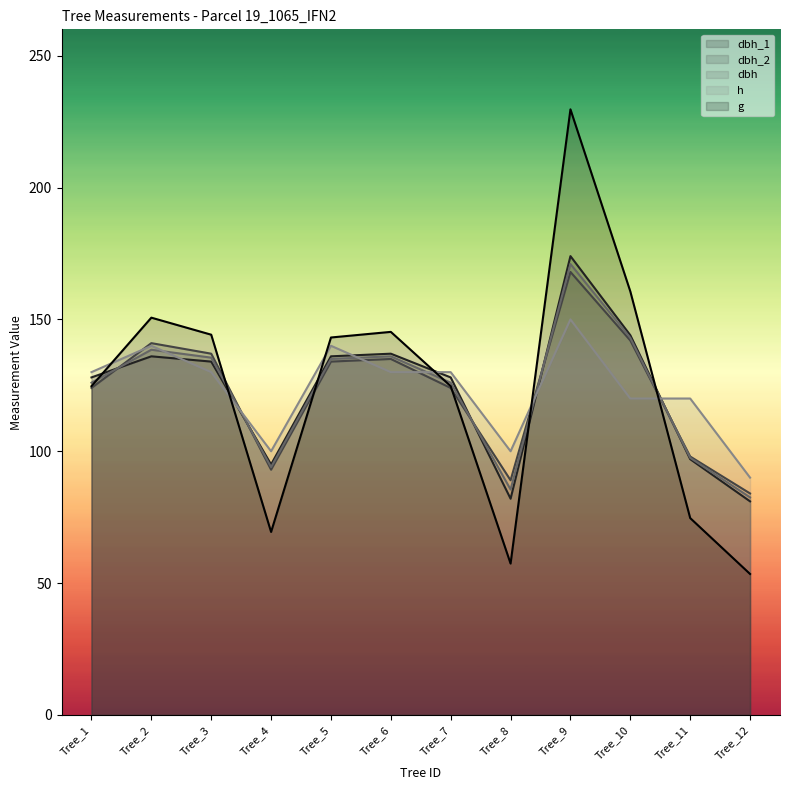

Where is the first local maximum for dbh?

Tree_2